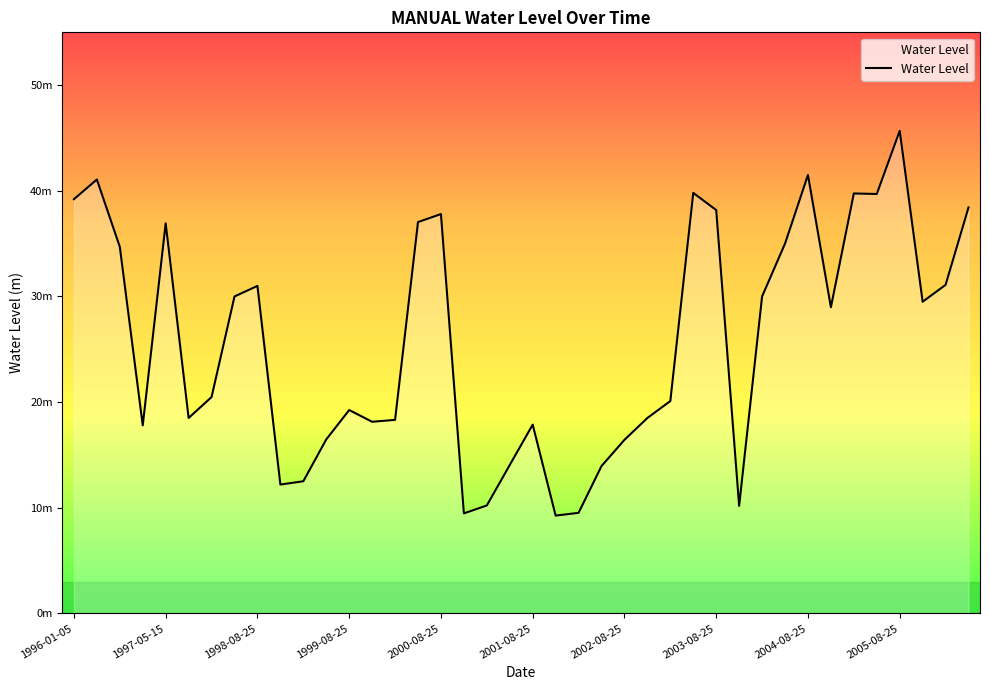

At which category does the chart reach its minimum across all series?

21